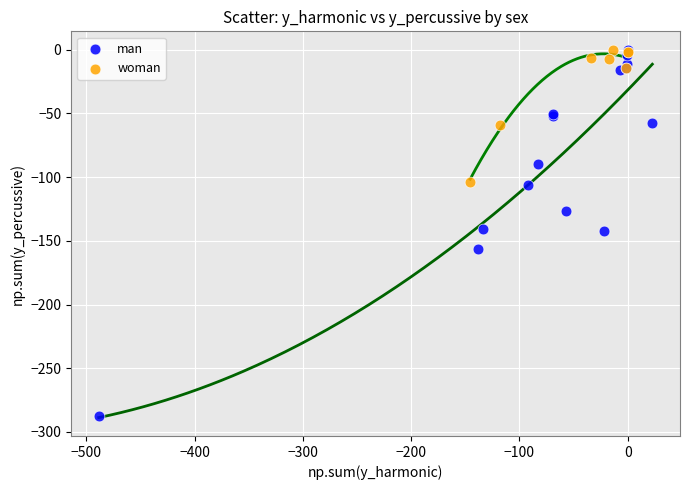

Which series has the largest Y range (max minus min)?

man